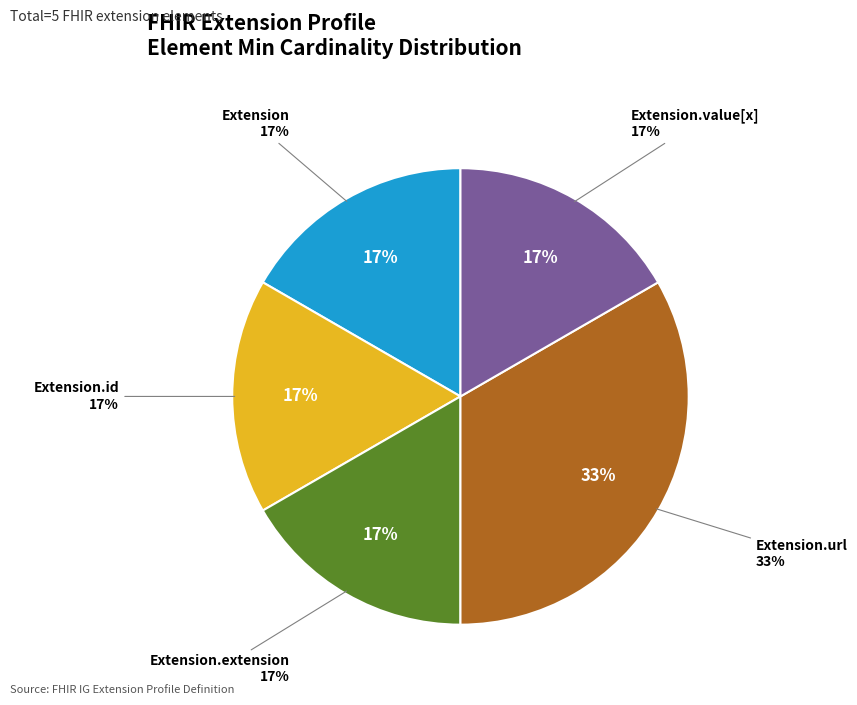

Which slice is the smallest?

Extension